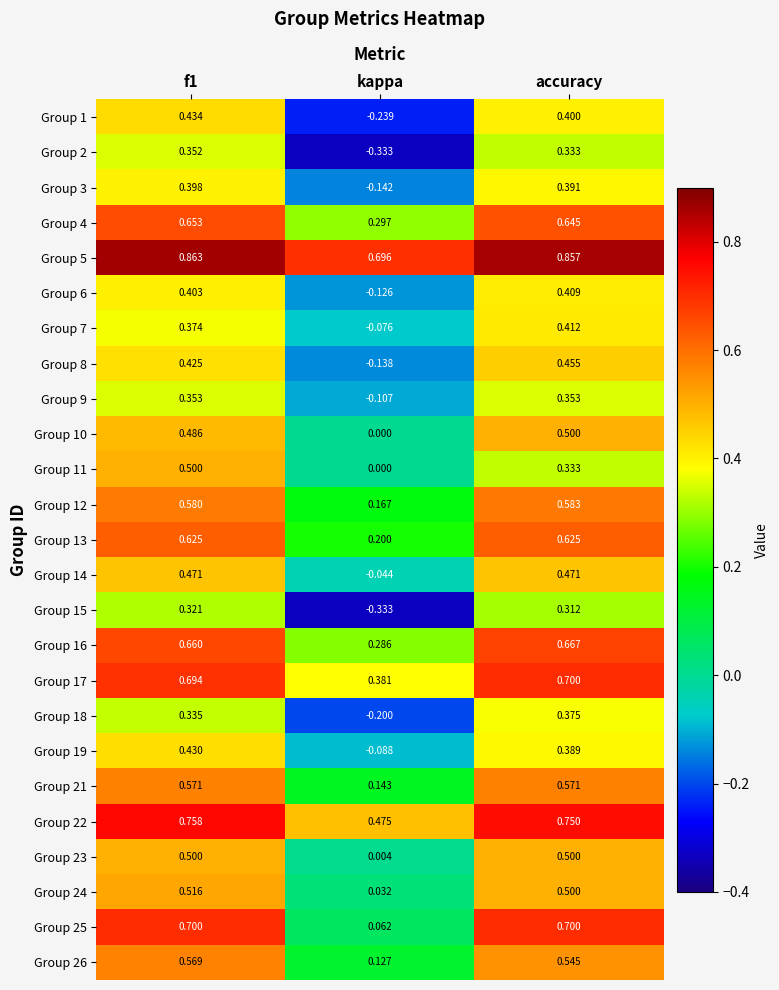

At which category does the chart reach its minimum across all series?

kappa